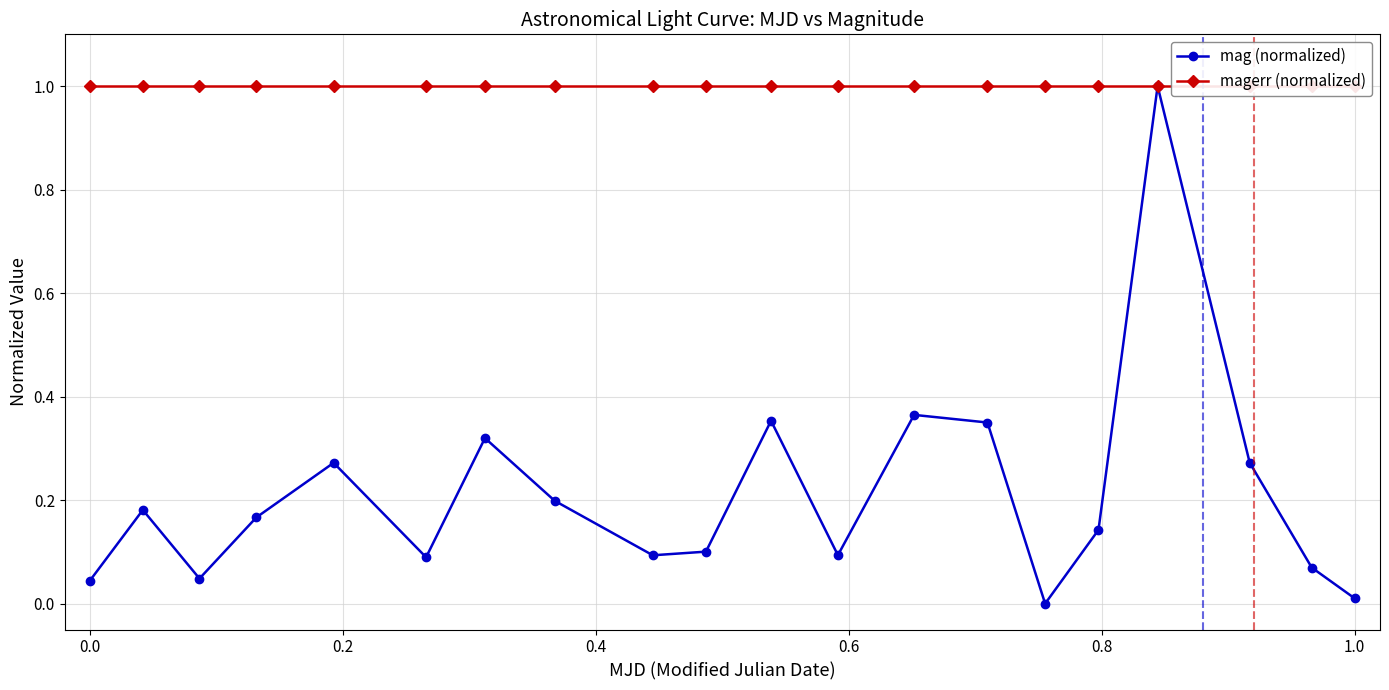

How many lines are shown in the chart?

2